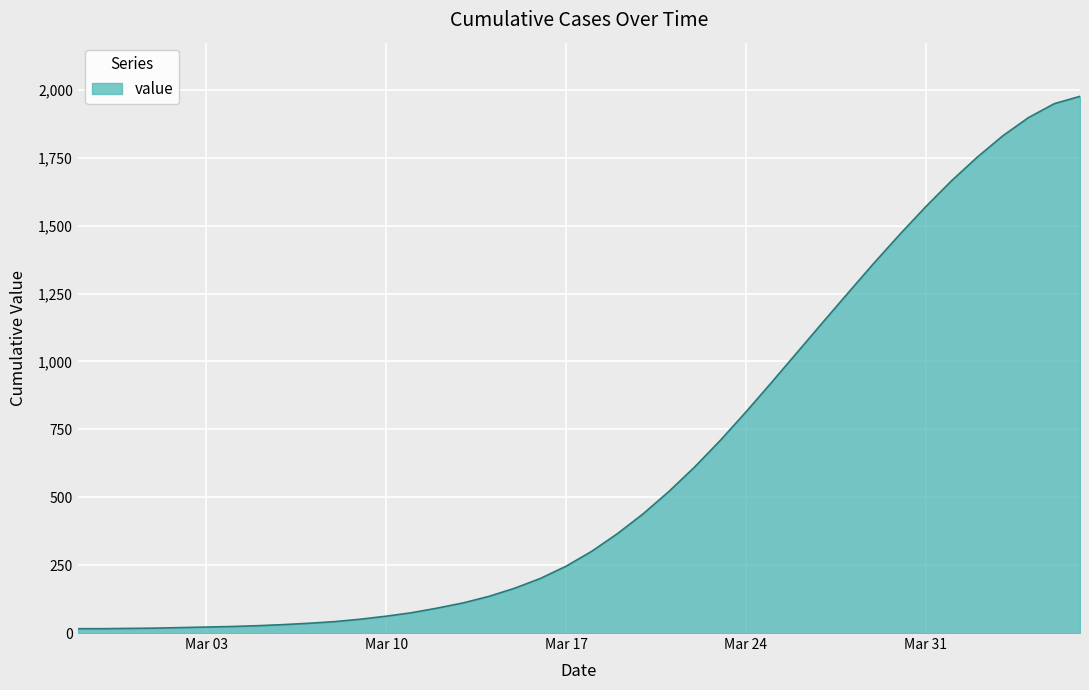

What is the greatest value displayed?

1976